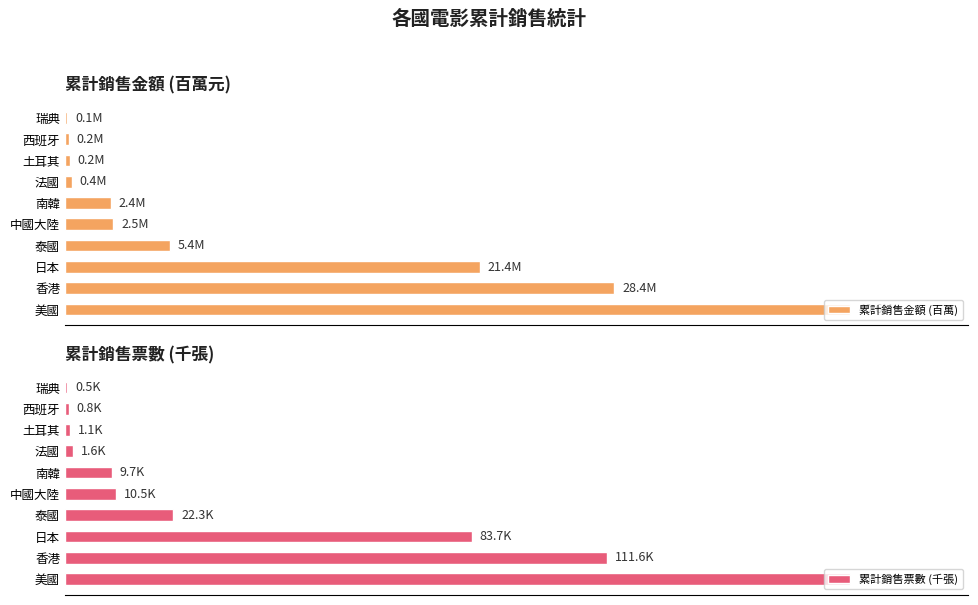

Are the bars horizontal?

Yes